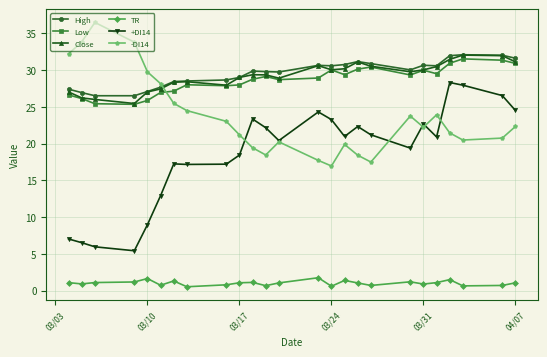

What is the value of the +DI14 point at the 5th from the left?

9.0